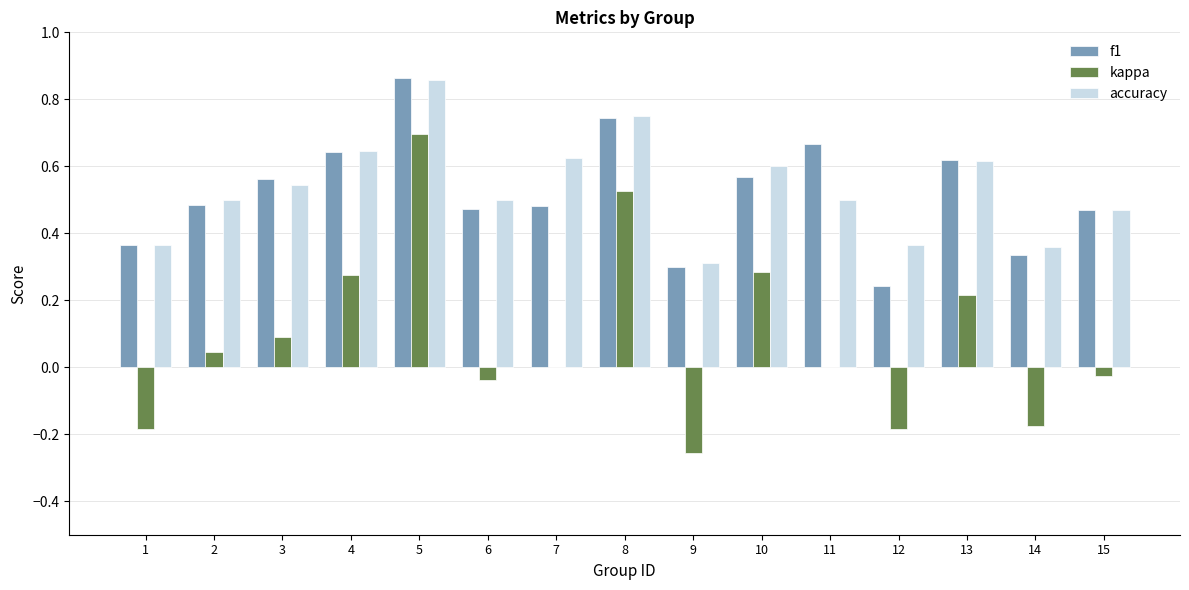

True or false: f1 has a value of 0.7 at 11.

True